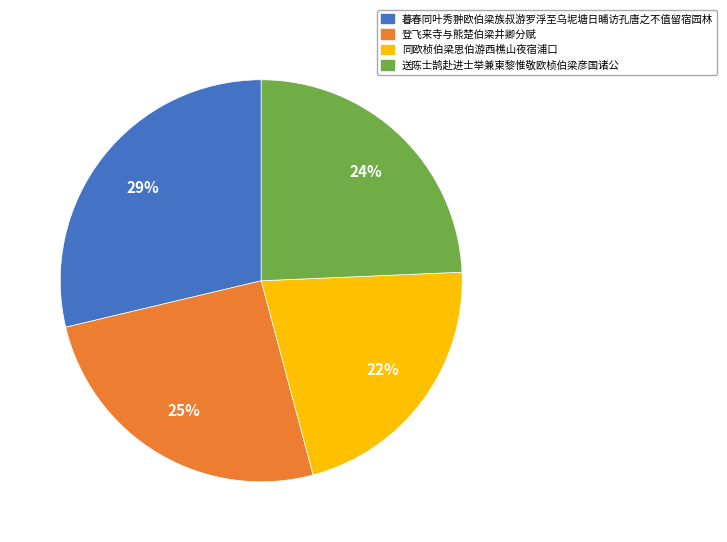

What is the ratio of the value at 暮春同叶秀翀欧伯梁族叔游罗浮至乌坭塘日晡访孔唐之不值留宿园林 to the value at 送陈士鹄赴进士举兼柬黎惟敬欧桢伯梁彦国诸公?

1.2